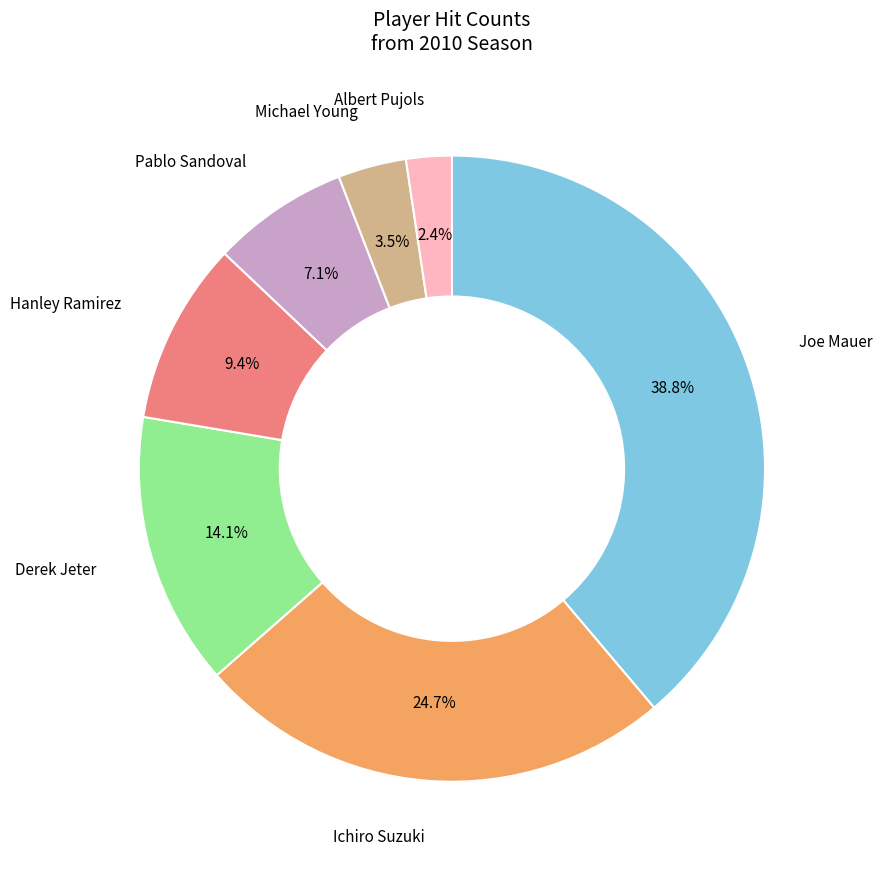

Is there any slice that represents more than half of the pie?

No